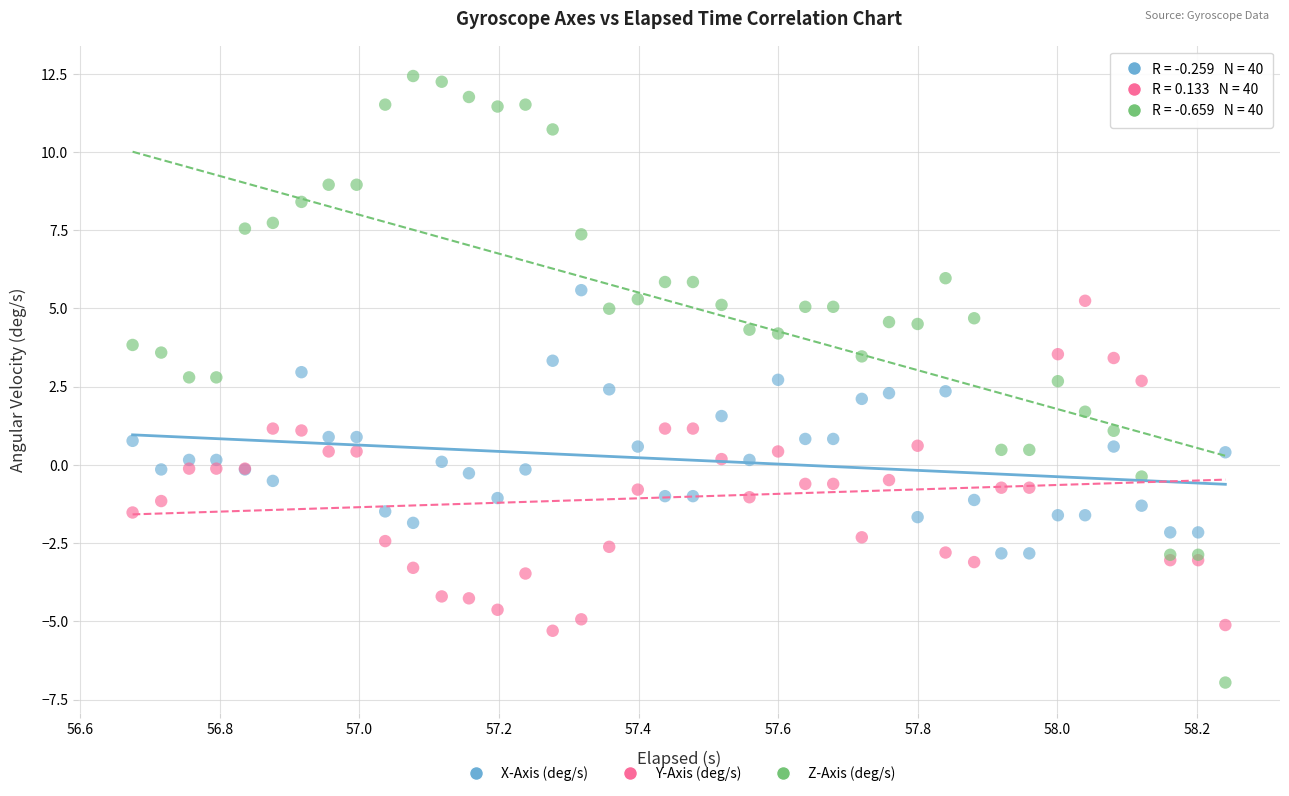

Which series has the largest Y range (max minus min)?

Z-Axis (deg/s)